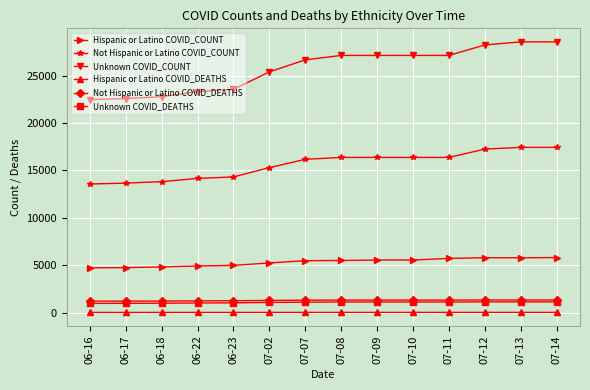

Does the chart display data point markers on the line(s)?

Yes